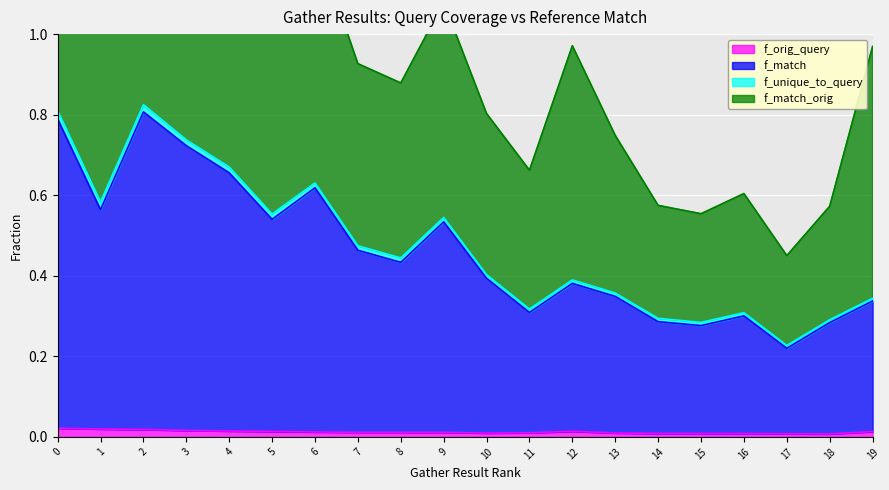

At which category does the chart reach its peak across all series?

2